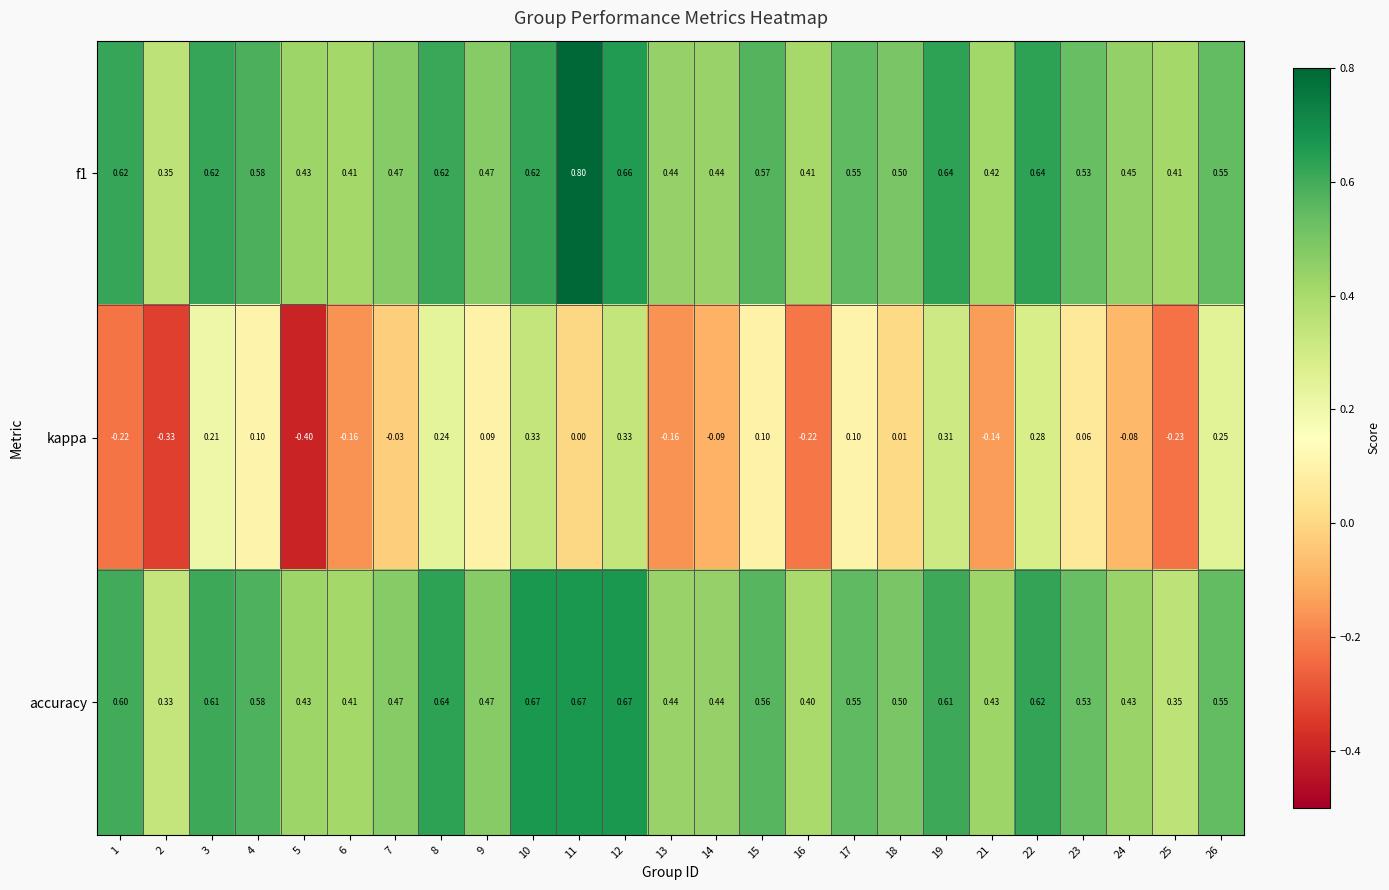

Is the value of f1 at 12 greater than the value of accuracy at 5?

Yes